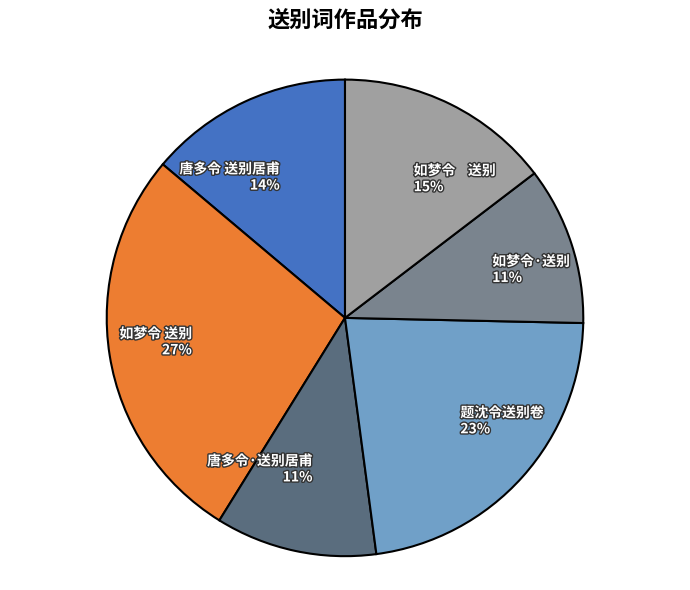

Is there a majority slice in this chart?

No